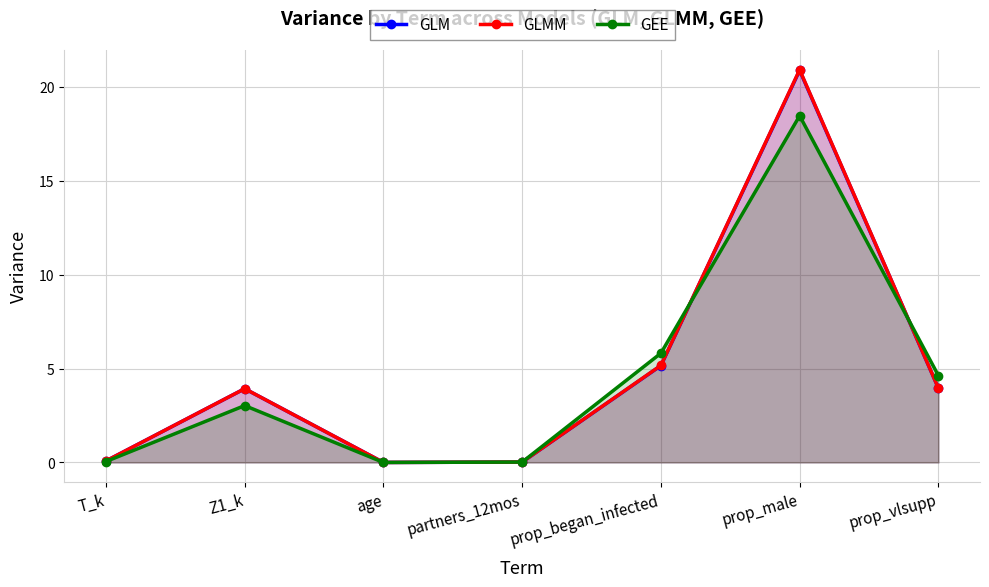

What is the label of the 2nd point from the left?

Z1_k